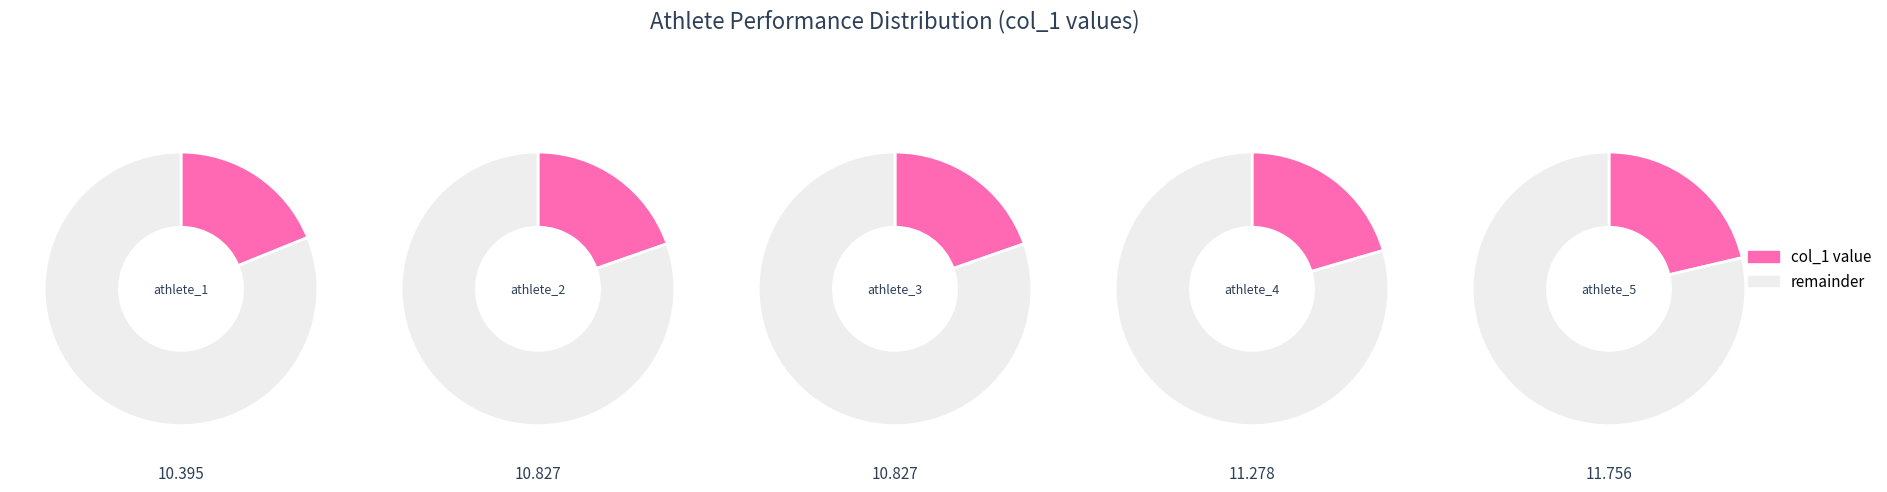

Rank the categories by value from lowest to highest.

athlete_1, athlete_2, athlete_3, athlete_4, athlete_5